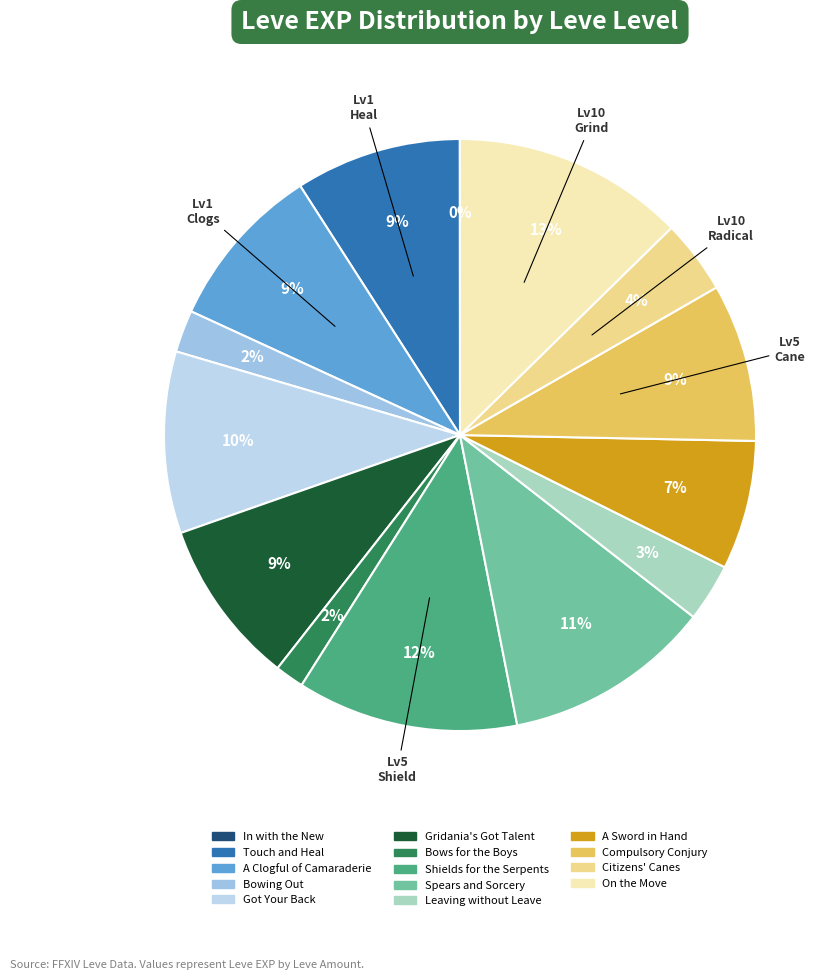

Count the number of slices in the pie.

14